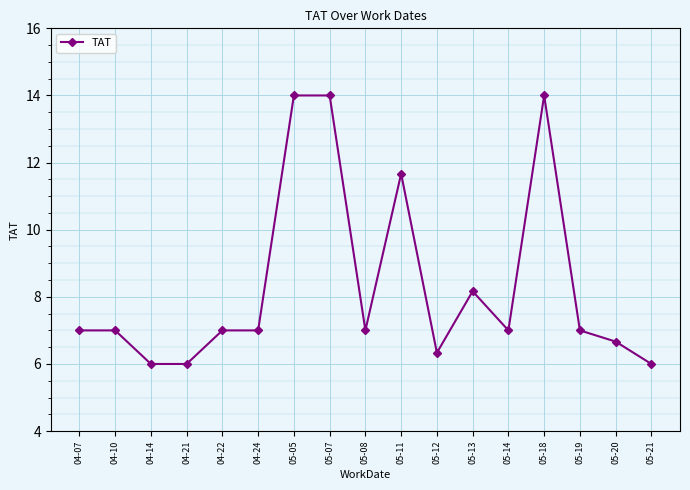

True or false: the data has more than 1 interior local peaks.

True